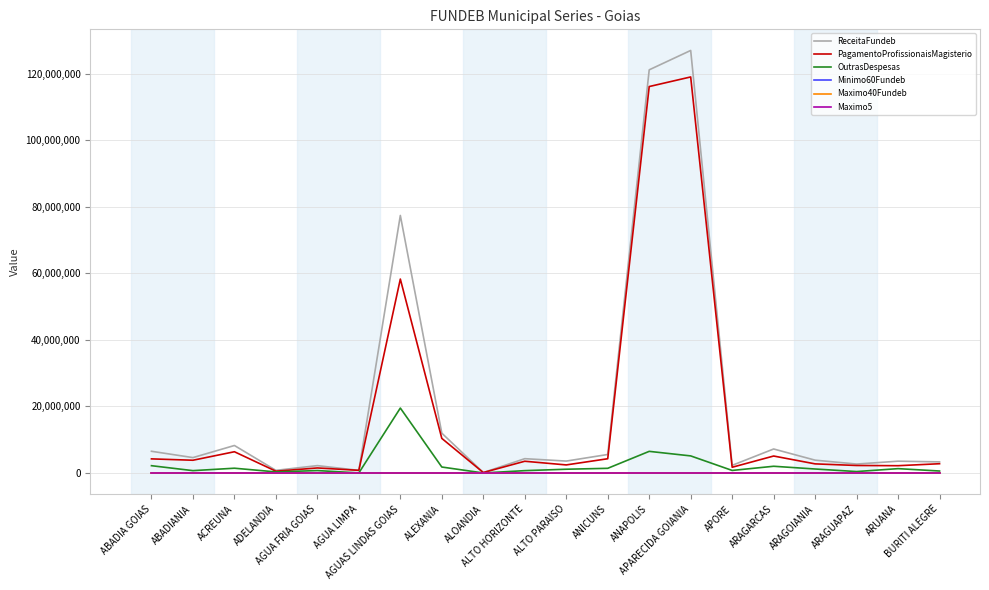

What is the maximum value for PagamentoProfissionaisMagisterio?

119071684.1